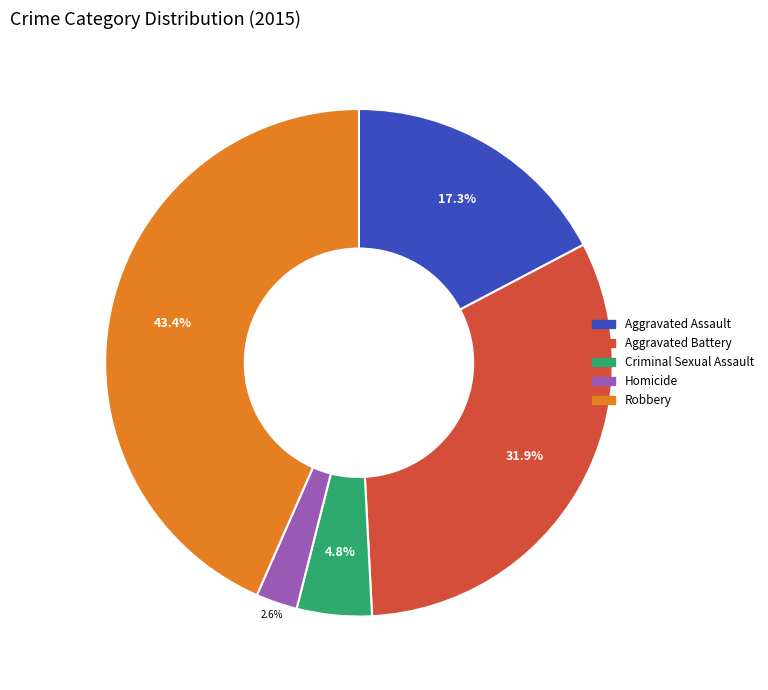

What is the largest slice in the pie chart?

Robbery